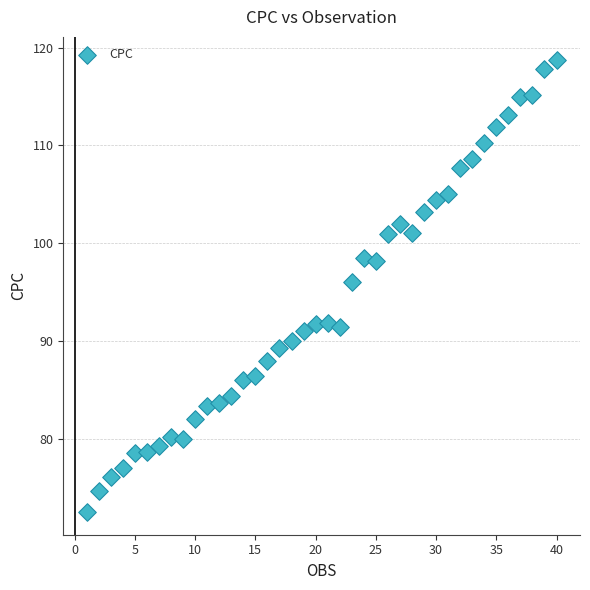

What Y value in the scatter plot is closest to 95?

96.0